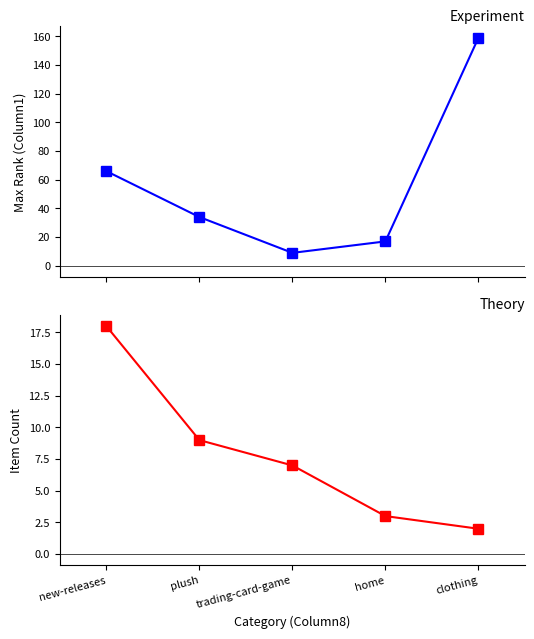

What is the greatest value displayed?

159